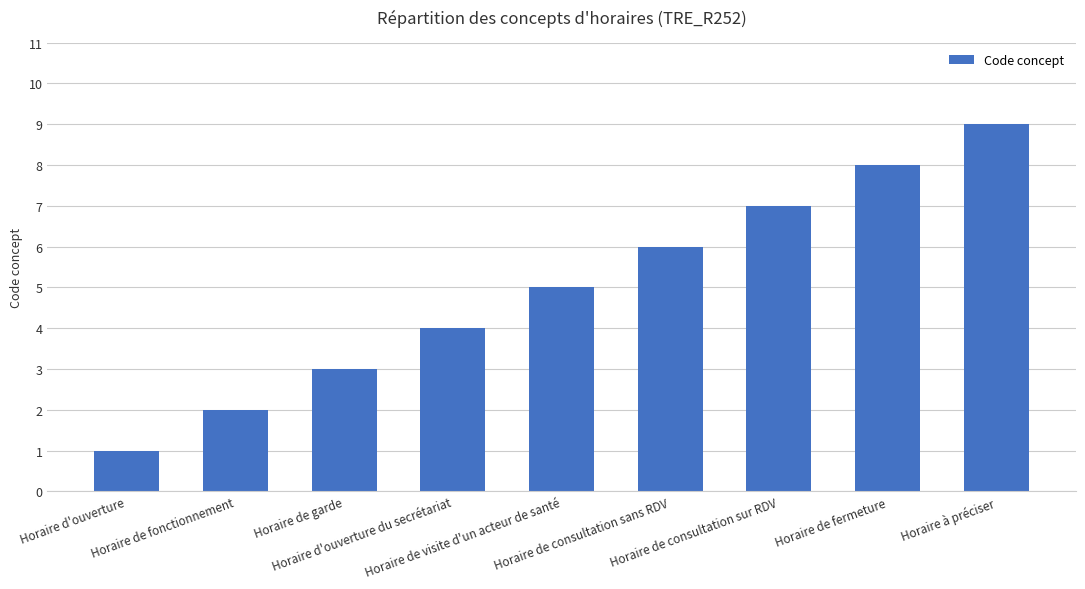

Rank the categories by value from lowest to highest.

Horaire d'ouverture, Horaire de fonctionnement, Horaire de garde, Horaire d'ouverture du secrétariat, Horaire de visite d'un acteur de santé, Horaire de consultation sans RDV, Horaire de consultation sur RDV, Horaire de fermeture, Horaire à préciser